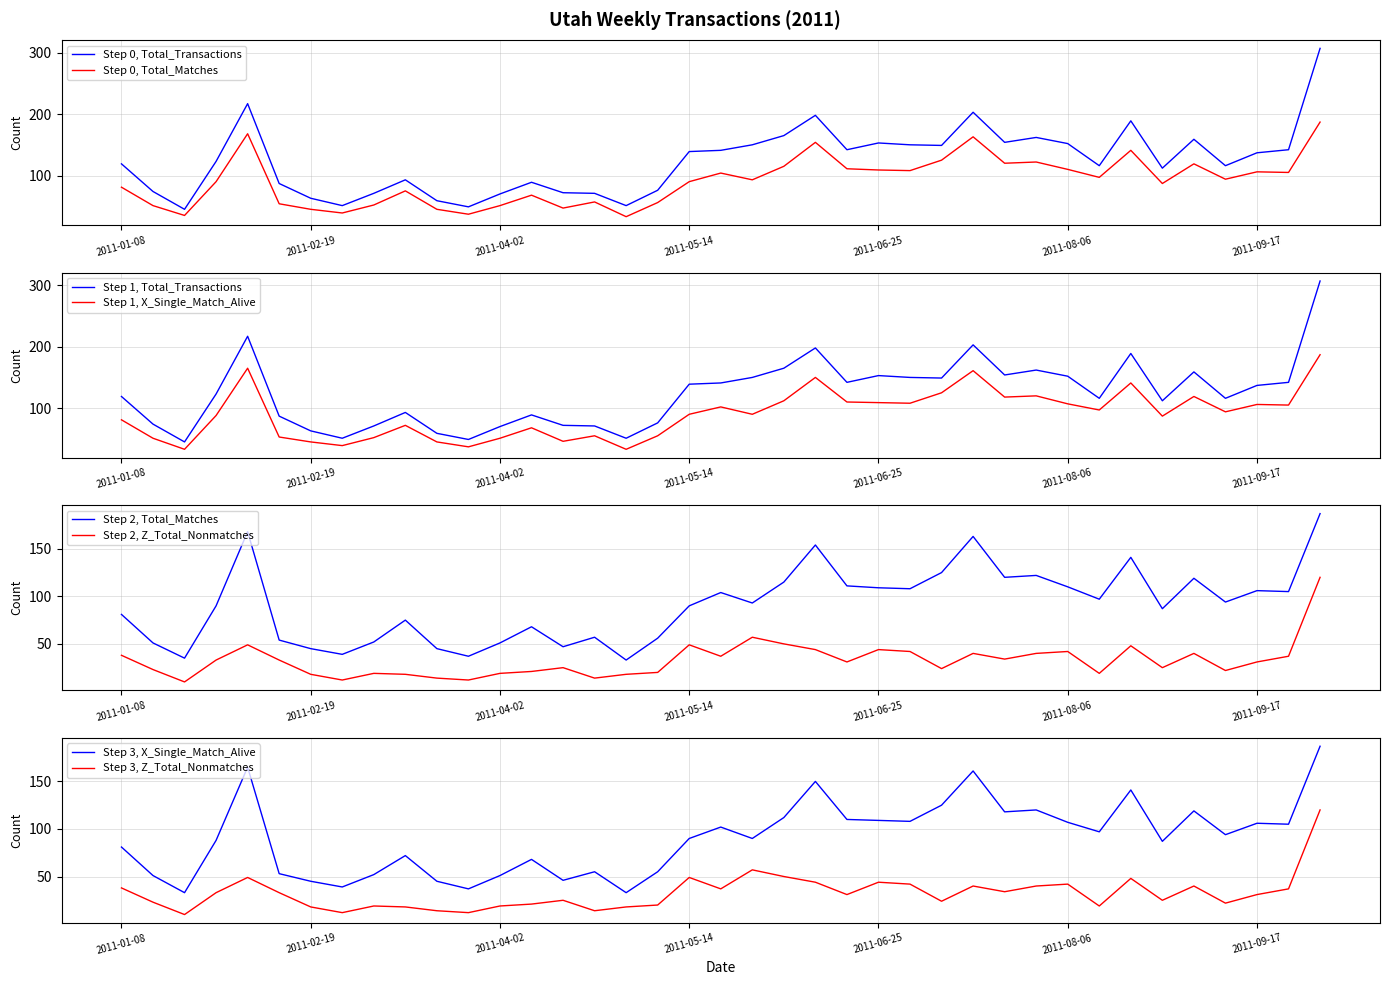

In Total_Transactions, how many points are lower than both neighbors (excluding endpoints)?

10